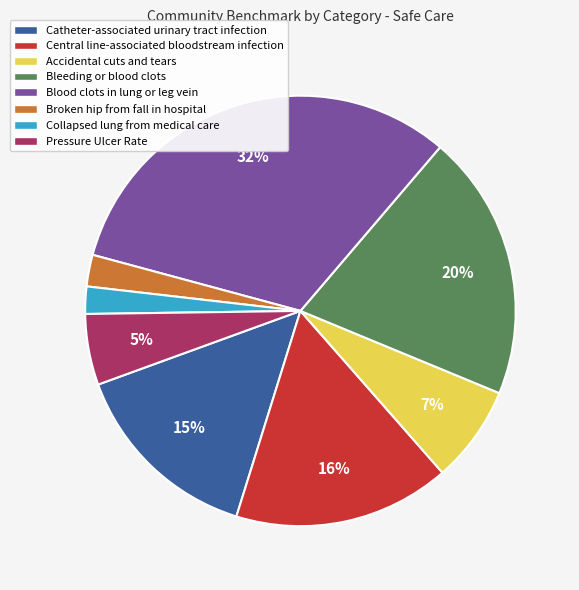

Which category has the biggest portion of the pie?

Blood clots in lung or leg vein